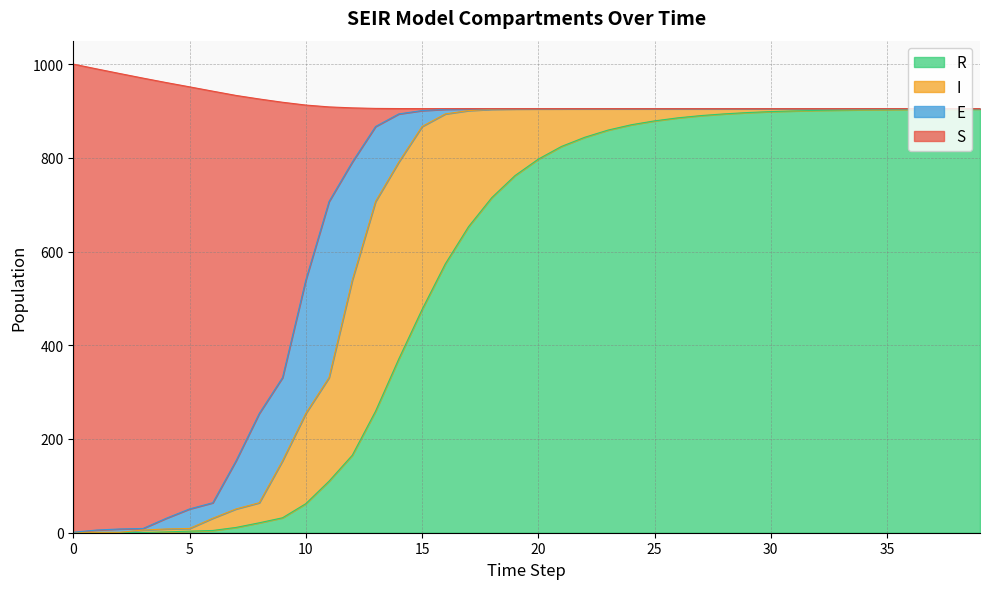

What is the minimum value for S?

1.0